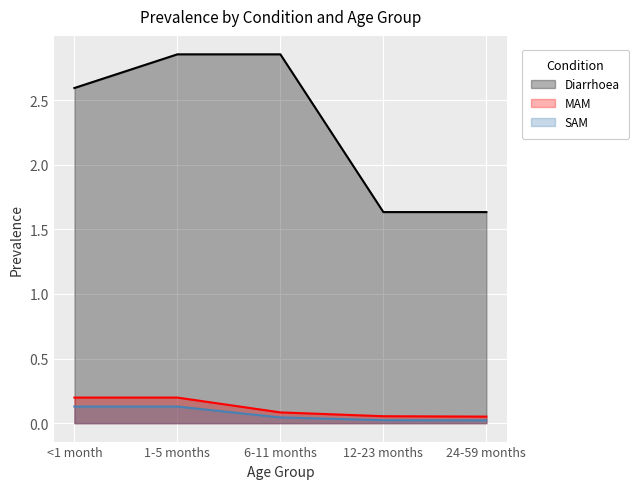

Which series changed the most between <1 month and 6-11 months?

Diarrhoea